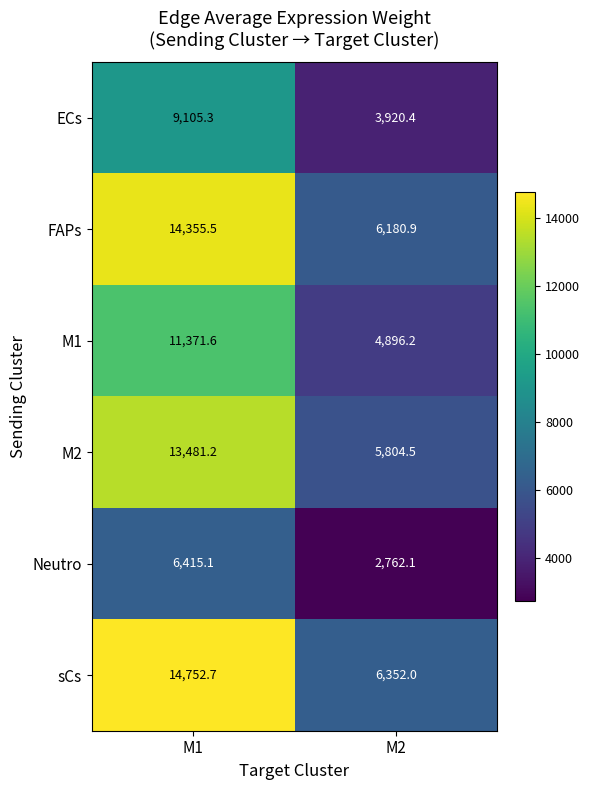

What value does the sCs series have at M2?

6352.0